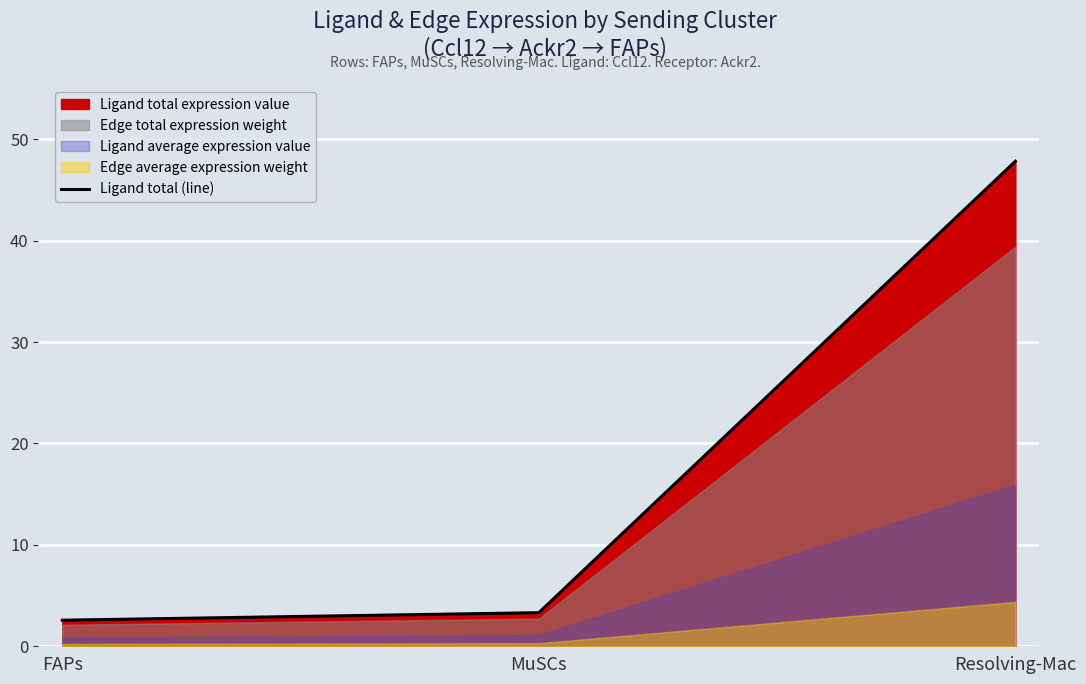

True or false: the data shows 25.2 at Resolving-Mac.

False